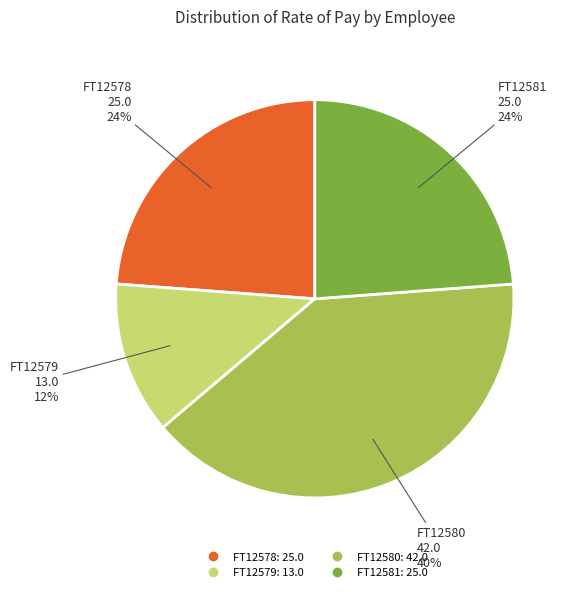

The FT12581 slice represents 18% of the pie. True or false?

False